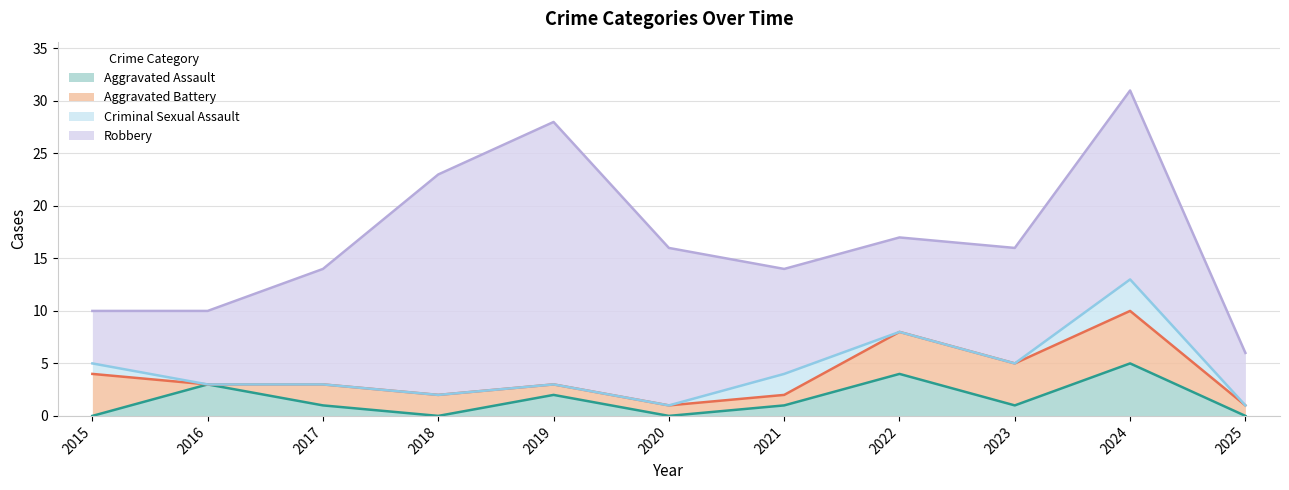

How many lines are shown in the chart?

4